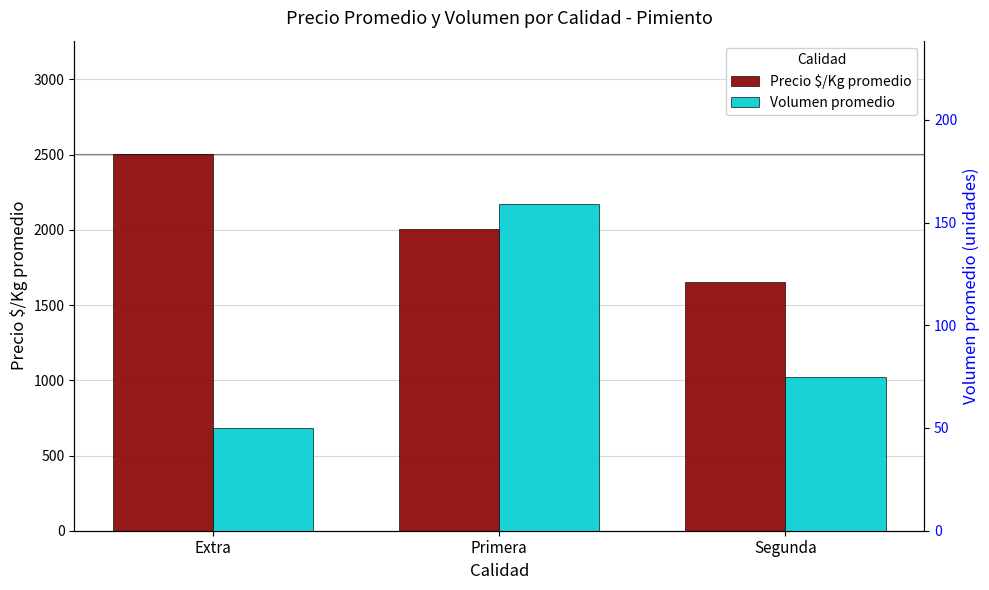

How many Volumen promedio values are between 50 and 159?

3